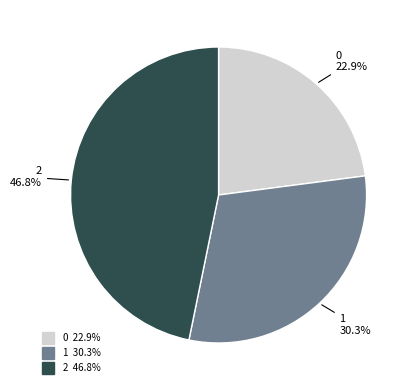

To the nearest percent, what percentage of the pie is 1?

30%